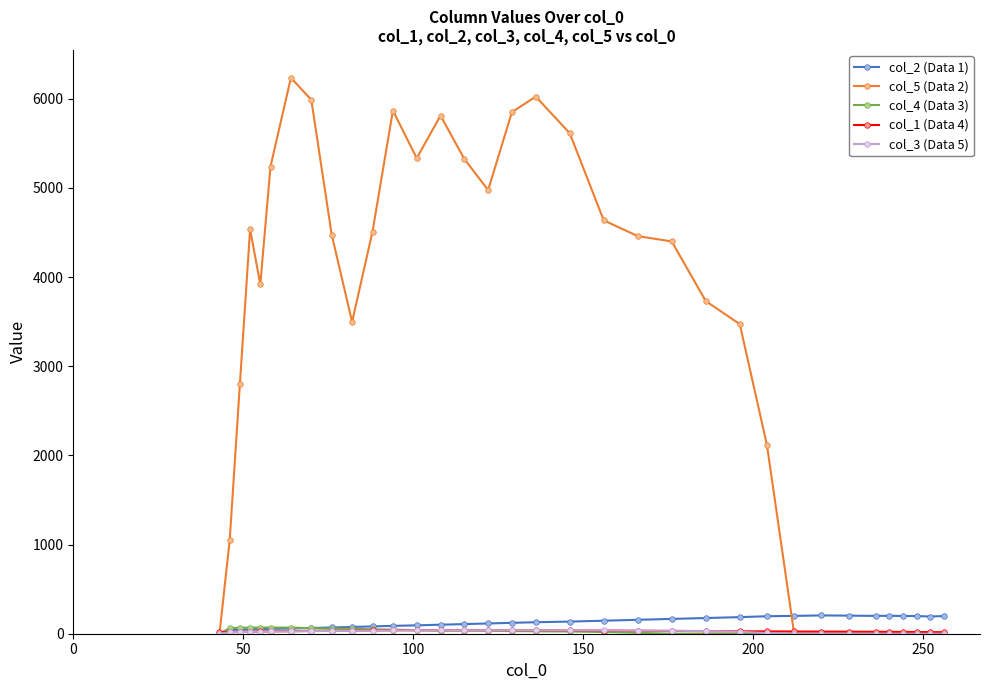

Count the number of categories in the chart.

34